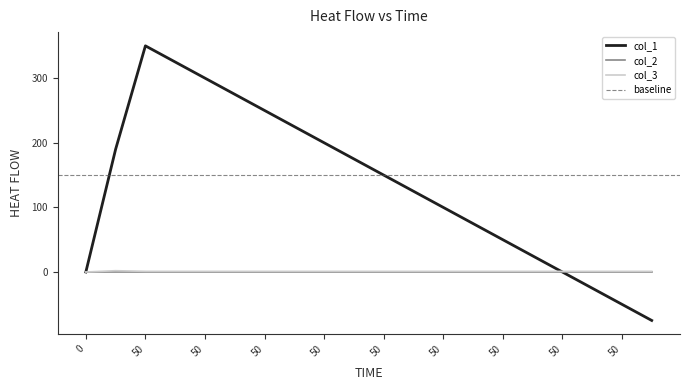

At which category is the sum across all series the highest?

50